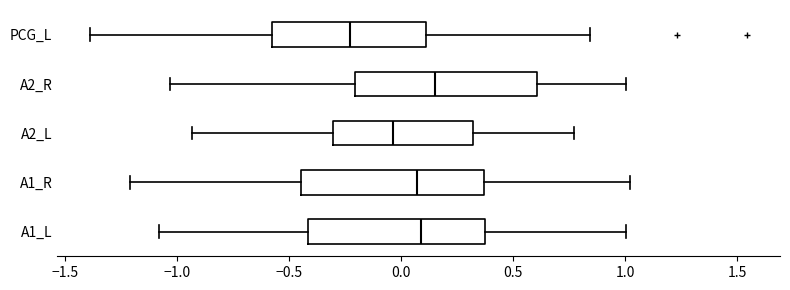

Which box's median line is the furthest to the left?

PCG_L